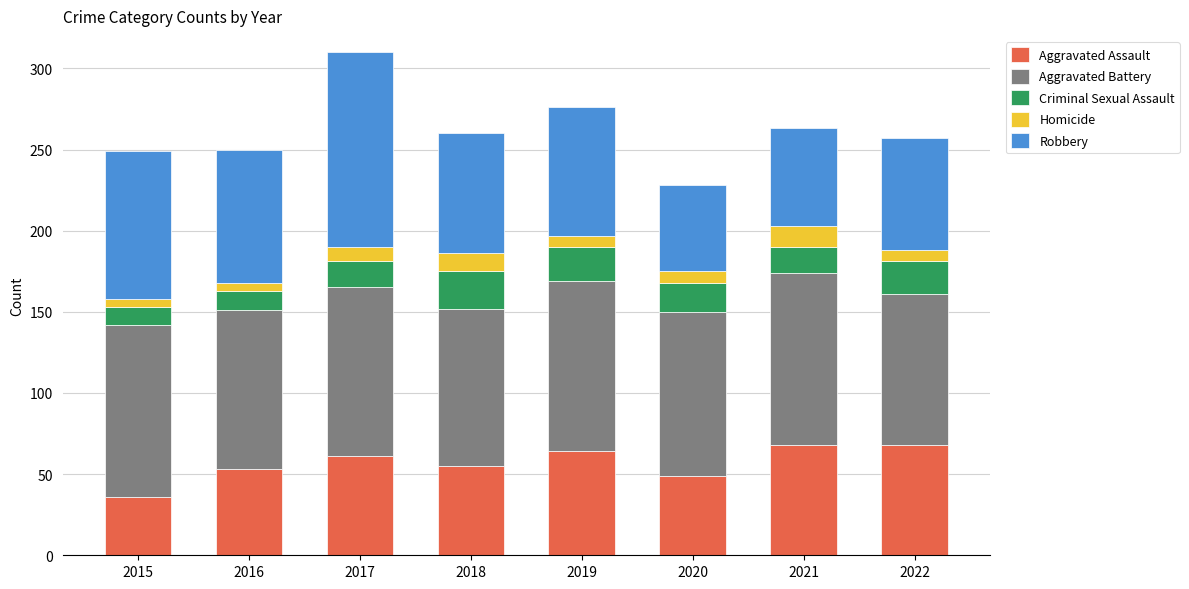

Count the number of data series in this chart.

5